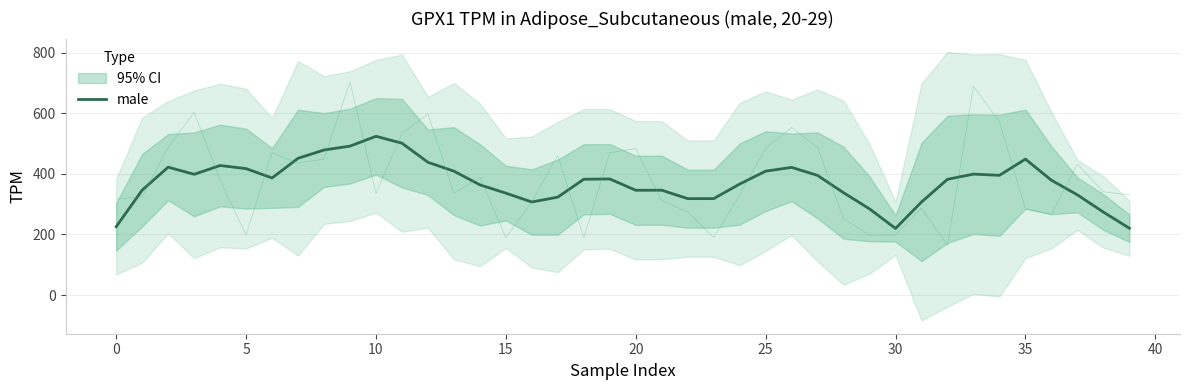

The chart shows a value of 92.2 at 0. True or false?

False